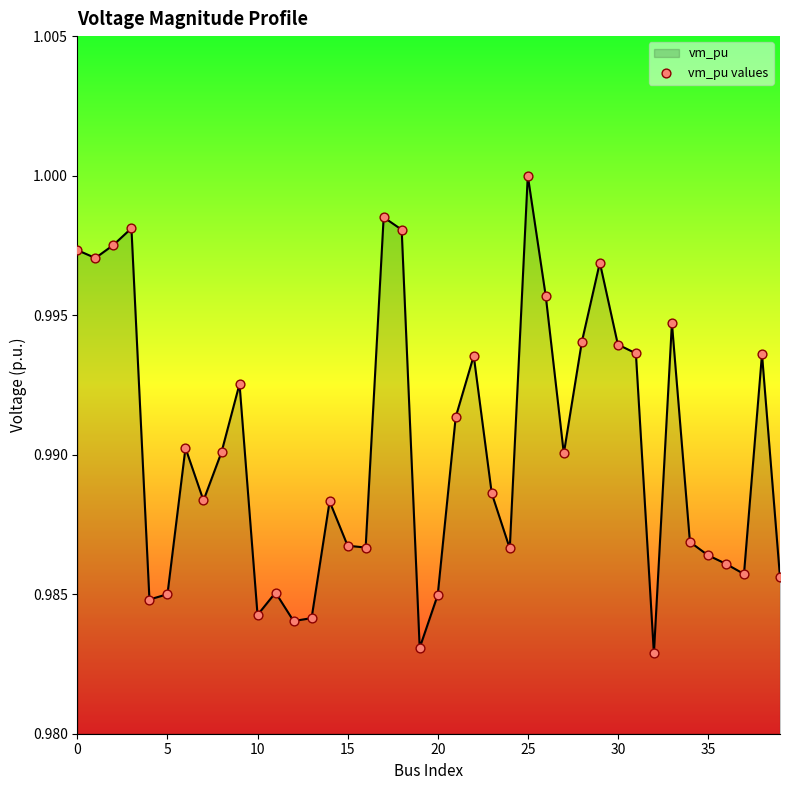

How many lines are shown in the chart?

1